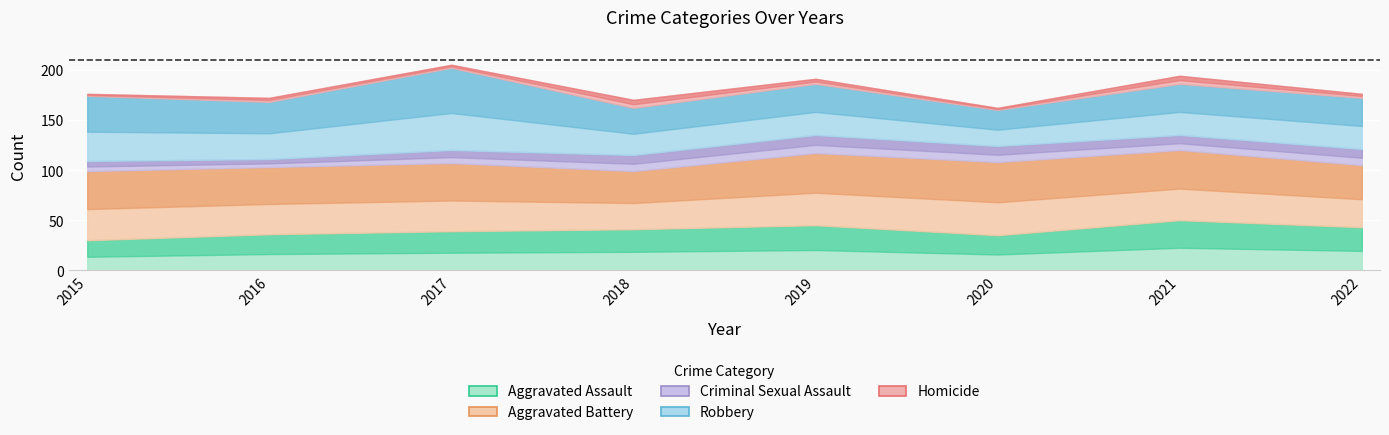

What is the value of the Aggravated Battery point at the 1st from the left?

69